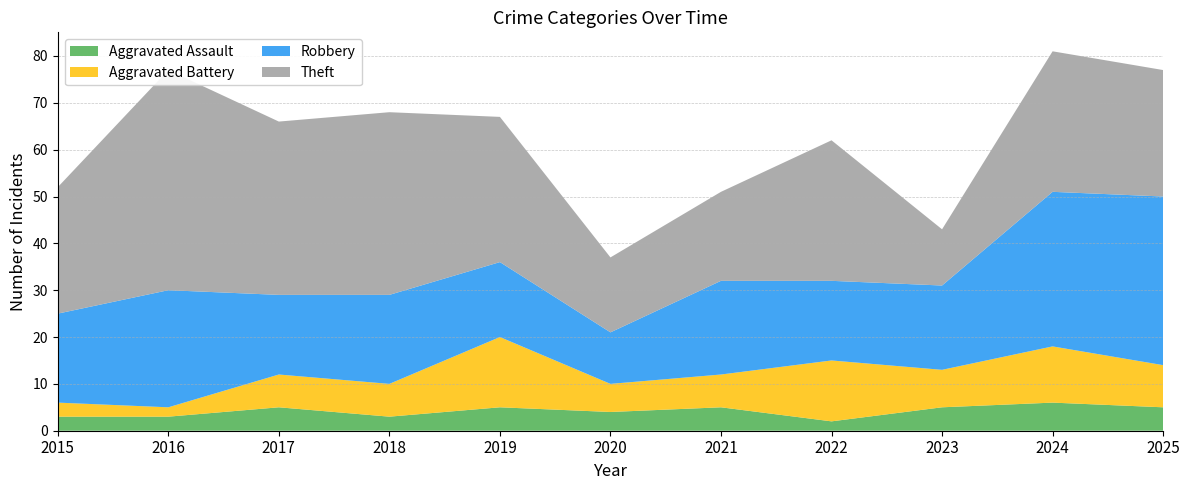

Reading left to right, list all the values displayed in this chart.

Aggravated Assault: 3	3	5	3	5	4	5	2	5	6	5
Aggravated Battery: 3	2	7	7	15	6	7	13	8	12	9
Robbery: 19	25	17	19	16	11	20	17	18	33	36
Theft: 27	47	37	39	31	16	19	30	12	30	27